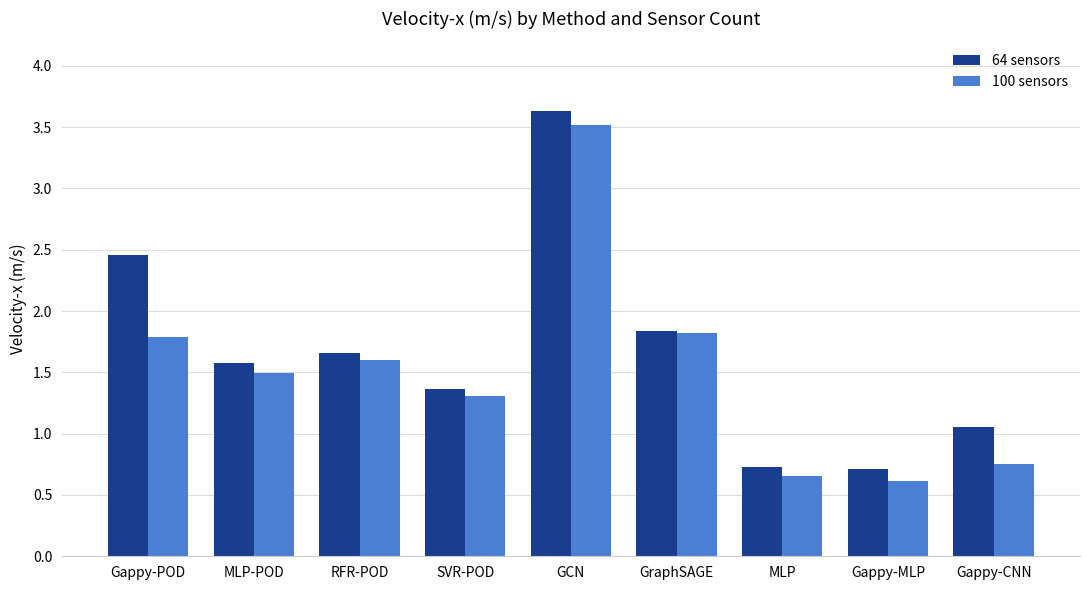

Rank the series by their maximum value, from highest to lowest.

64 sensors, 100 sensors